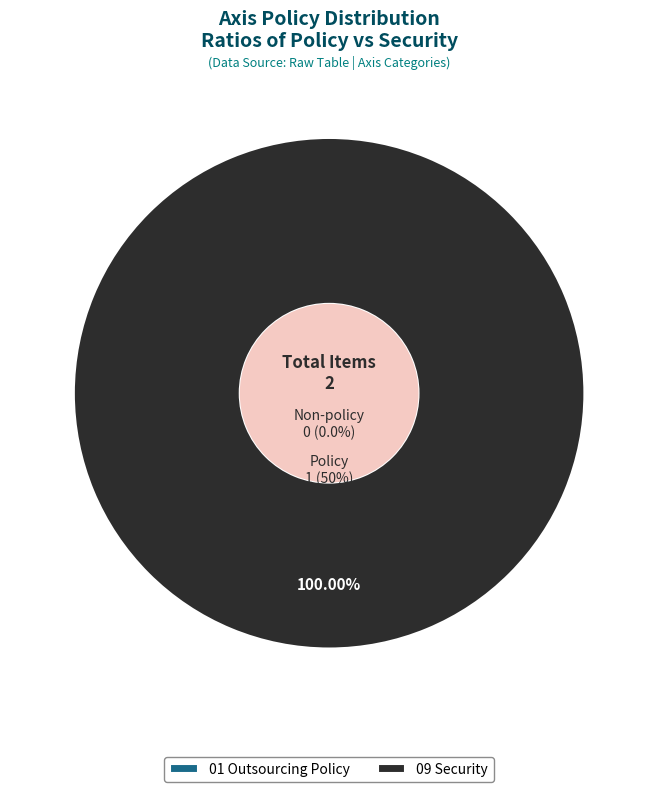

Rank the categories by value from highest to lowest.

09 Security, 01 Outsourcing Policy